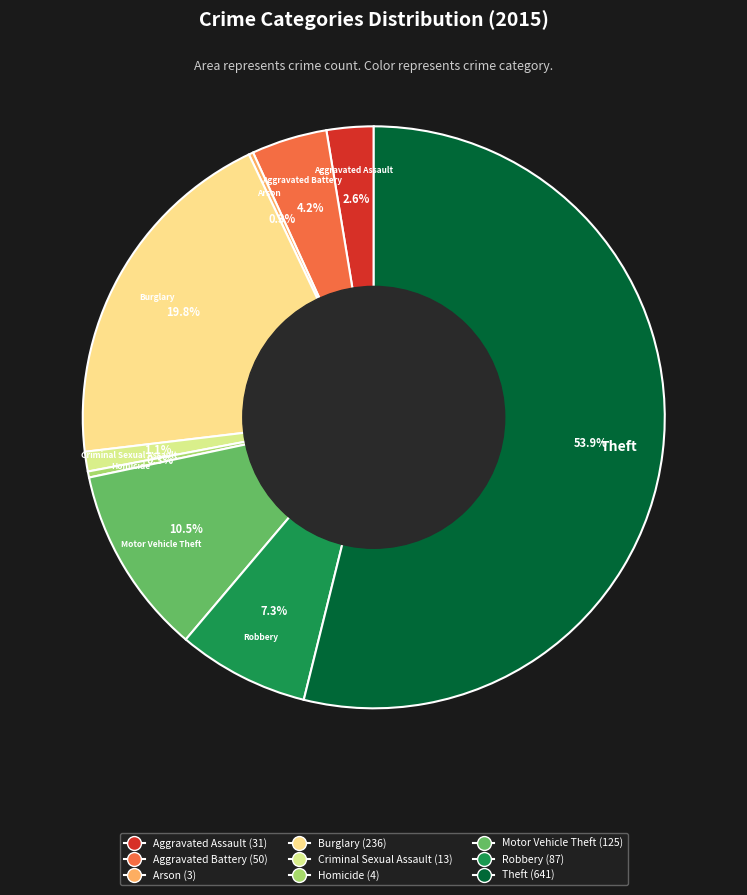

What is the total percentage of Homicide and Motor Vehicle Theft?

10.8%